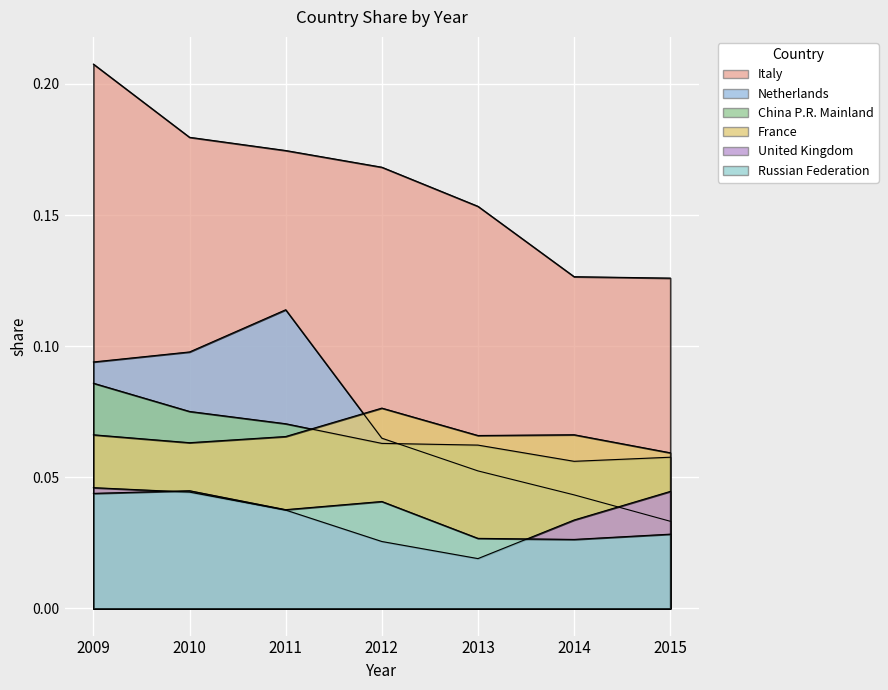

Reading left to right, extract all data points from this chart.

Italy: 2009=0.2	2010=0.2	2011=0.2	2012=0.2	2013=0.2	2014=0.1	2015=0.1
Netherlands: 2009=0.1	2010=0.1	2011=0.1	2012=0.1	2013=0.1	2014=0.0	2015=0.0
China P.R. Mainland: 2009=0.1	2010=0.1	2011=0.1	2012=0.1	2013=0.1	2014=0.1	2015=0.1
France: 2009=0.1	2010=0.1	2011=0.1	2012=0.1	2013=0.1	2014=0.1	2015=0.1
United Kingdom: 2009=0.0	2010=0.0	2011=0.0	2012=0.0	2013=0.0	2014=0.0	2015=0.0
Russian Federation: 2009=0.0	2010=0.0	2011=0.0	2012=0.0	2013=0.0	2014=0.0	2015=0.0